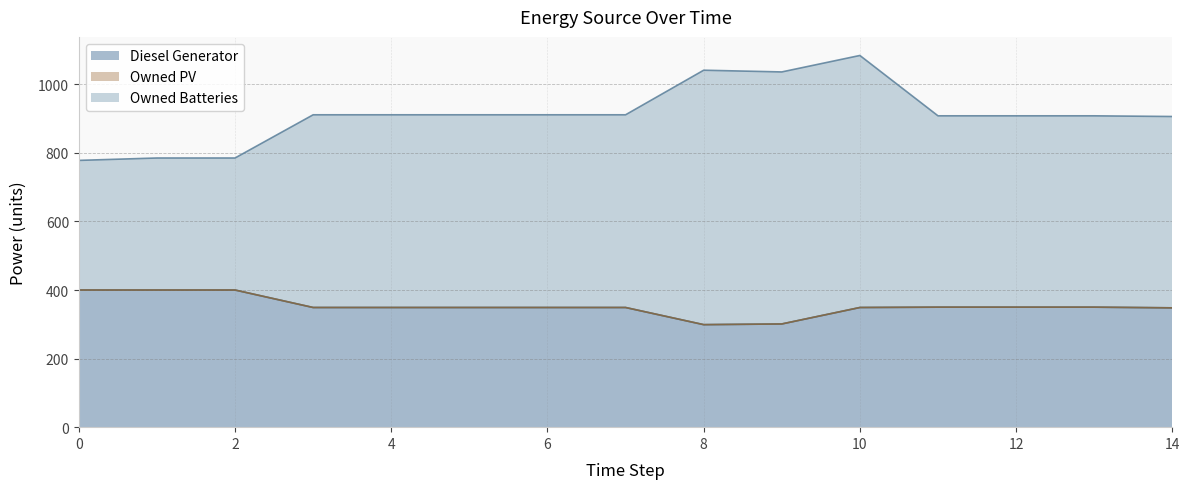

How many values in the Diesel Generator series exceed 349?

6